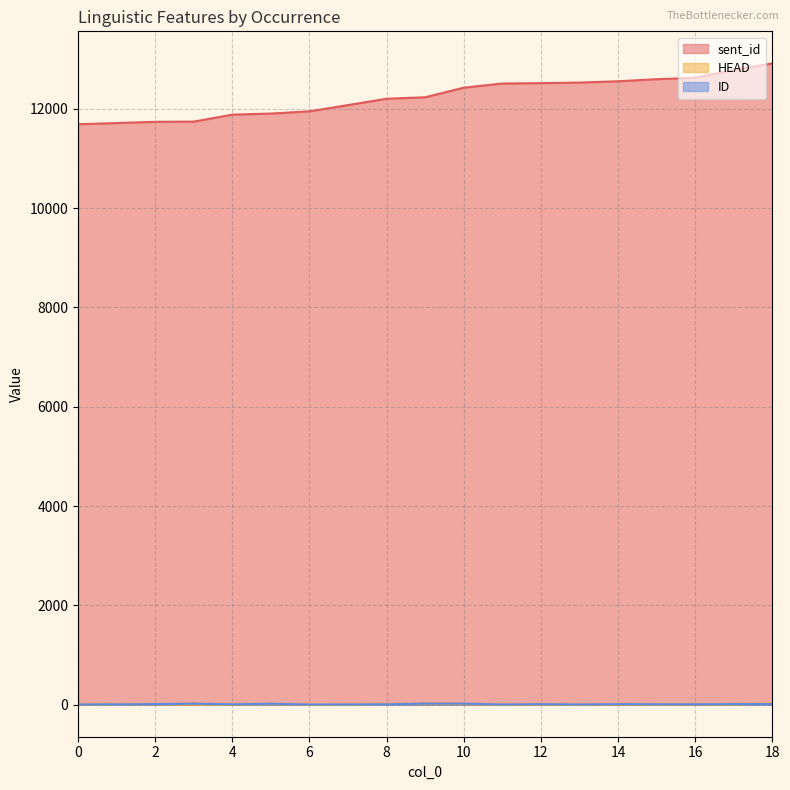

Which series has the widest spread of values?

sent_id